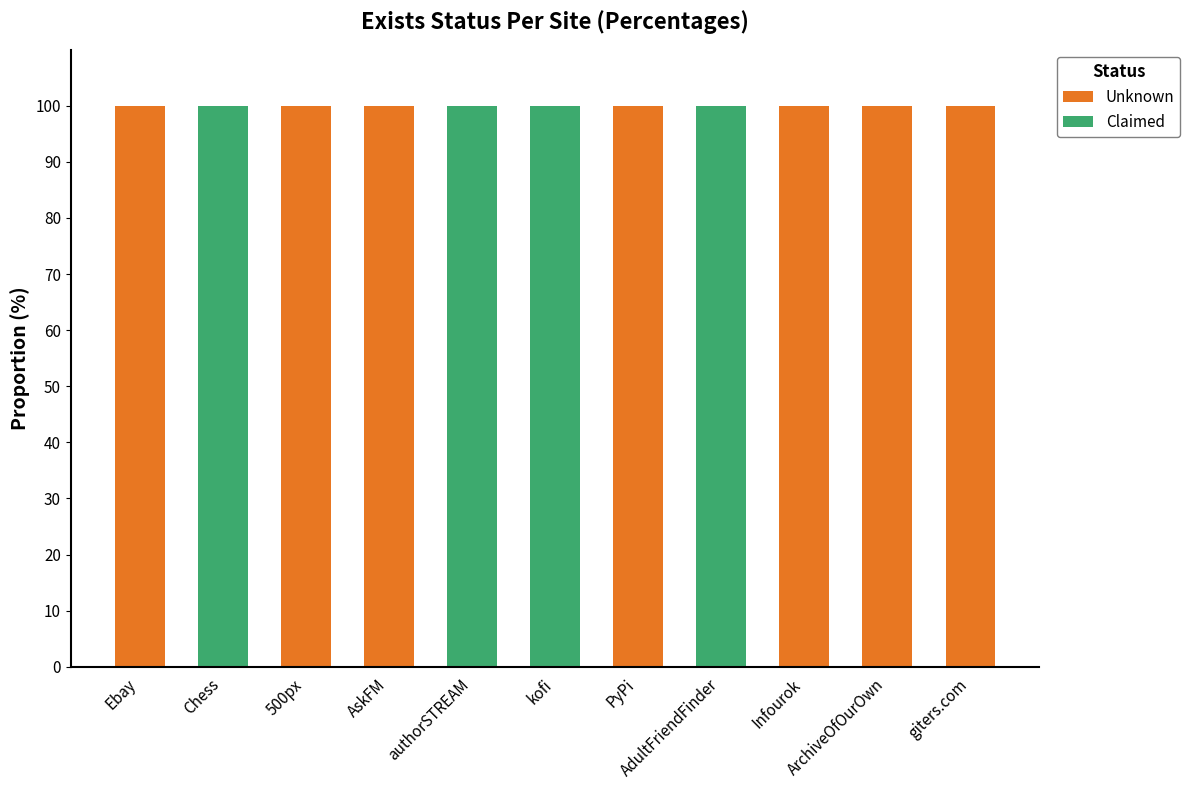

What is the sum of all Unknown values?

700